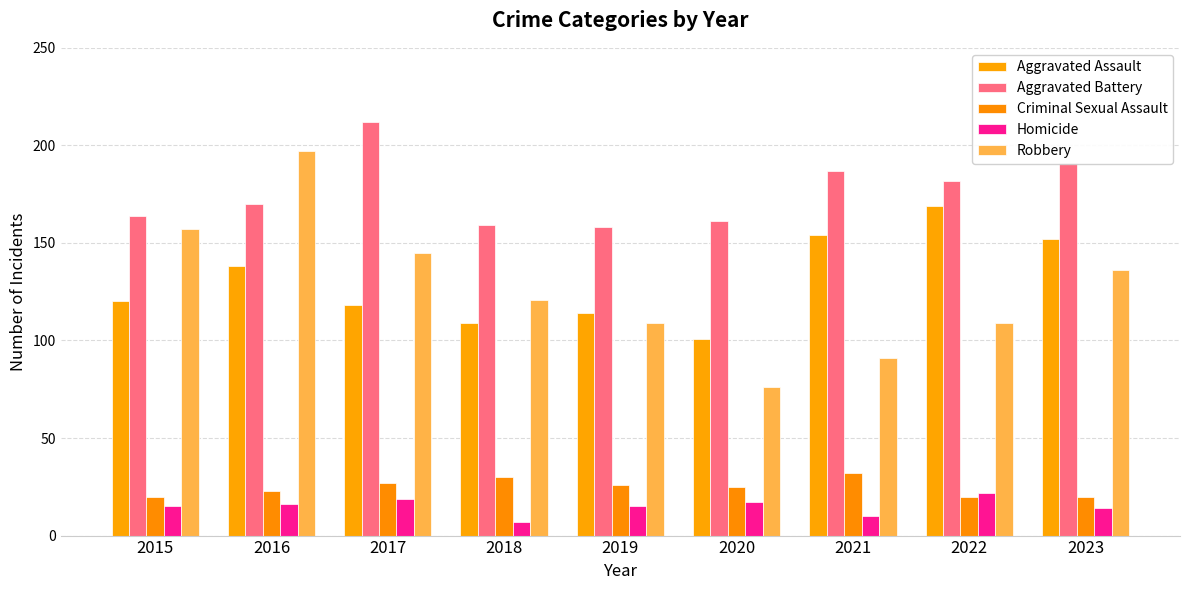

Count the number of data series in this chart.

5